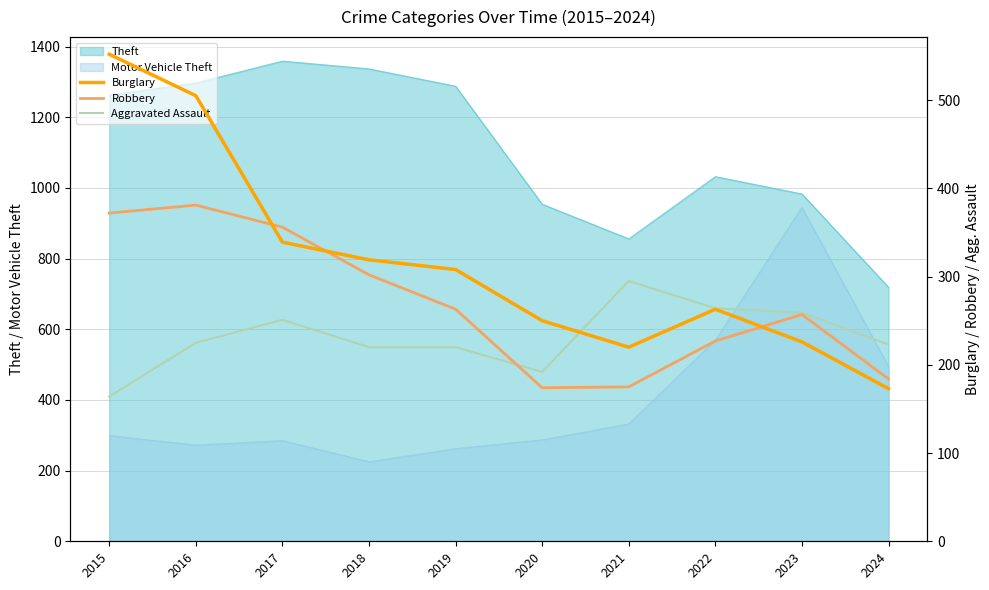

What is the average value of the Aggravated Assault series?

231